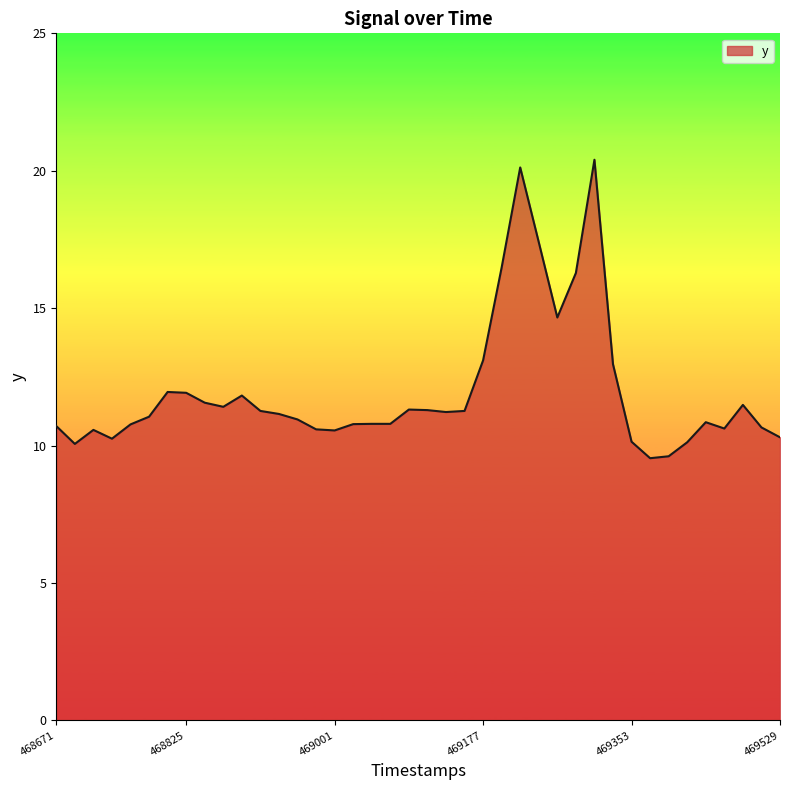

What is the difference between the maximum and minimum values?

10.9